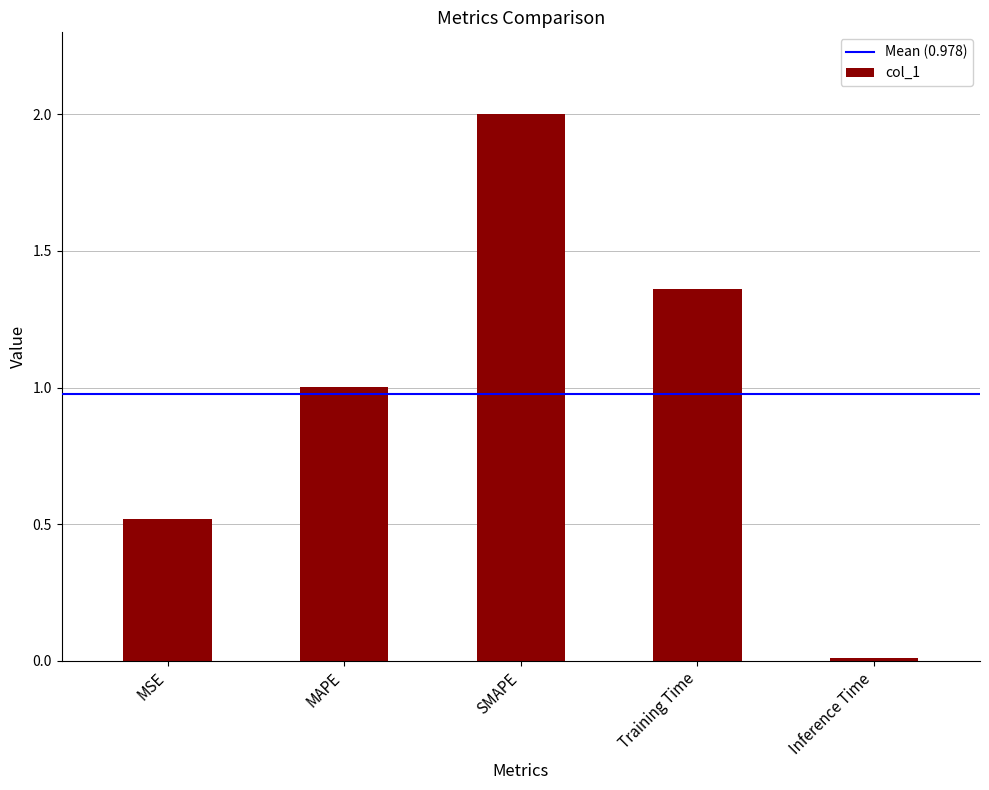

Does the chart contain stacked bars?

No